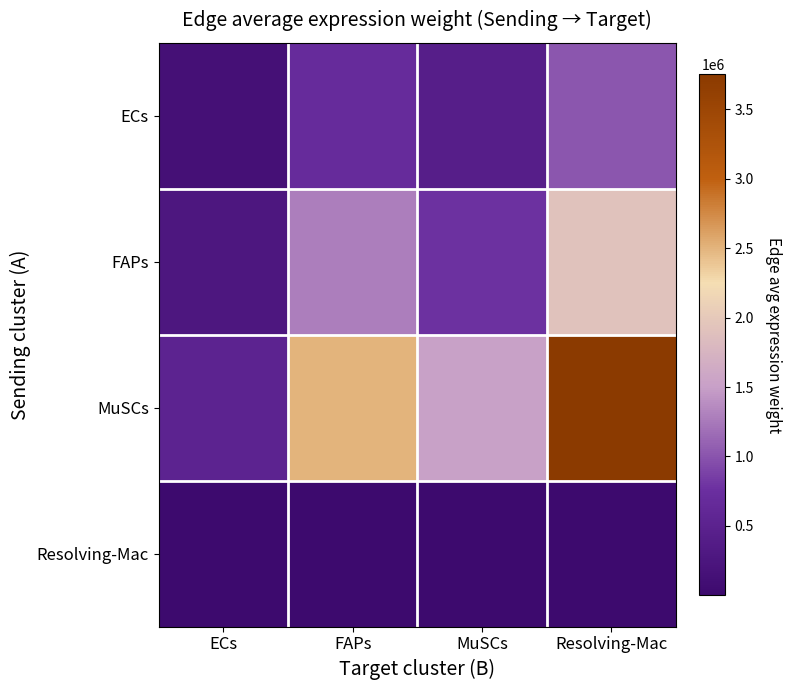

Reading left to right, extract all data points from this chart.

ECs: ECs=144355.5	FAPs=683088.6	MuSCs=415327.6	Resolving-Mac=1025491.2
FAPs: ECs=269840.4	FAPs=1276881.9	MuSCs=776362.3	Resolving-Mac=1916927.2
MuSCs: ECs=528151.4	FAPs=2499206.7	MuSCs=1519553.0	Resolving-Mac=3751950.1
Resolving-Mac: ECs=1971.8	FAPs=9330.4	MuSCs=5673.0	Resolving-Mac=14007.3